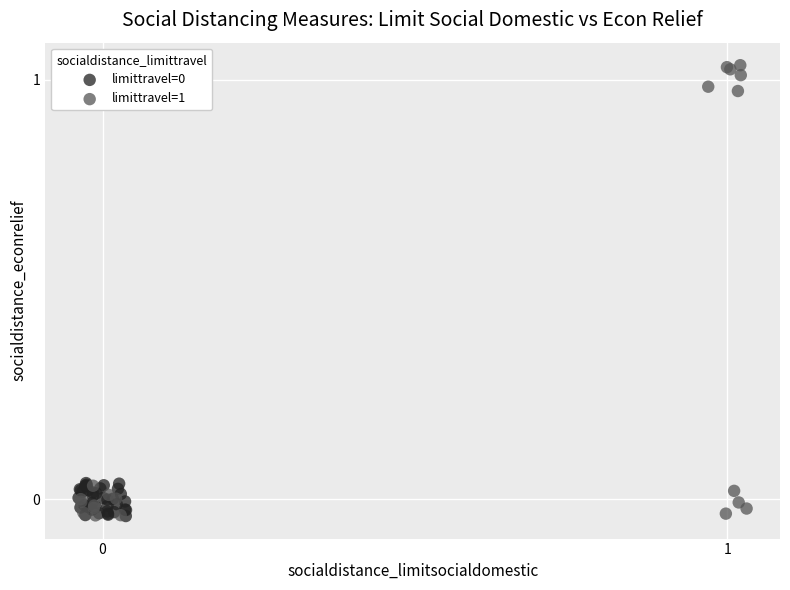

Which series reaches the maximum Y coordinate?

limittravel=1